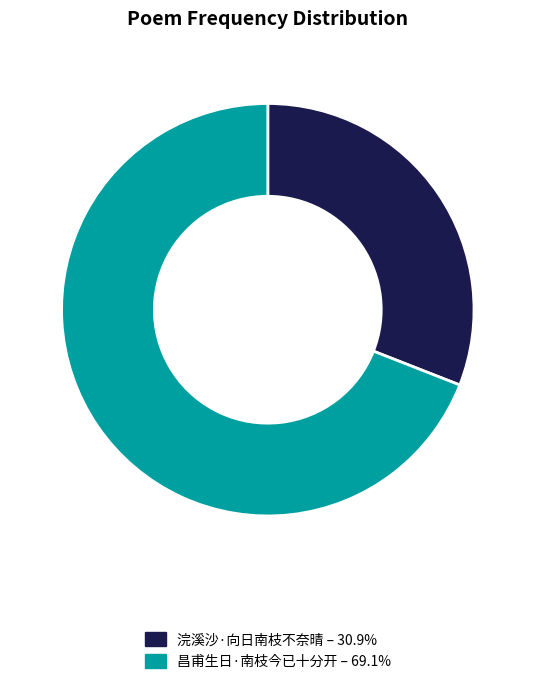

Which slice represents more than half of the pie?

昌甫生日·南枝今已十分开